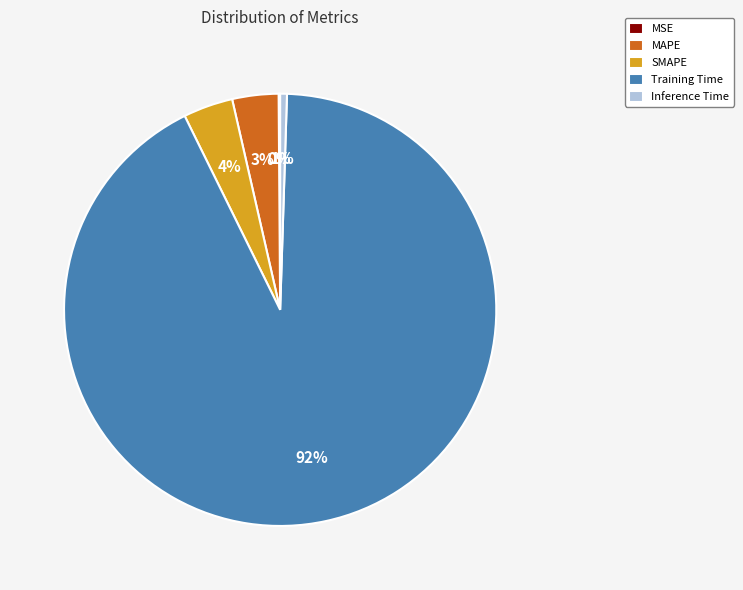

True or false: Inference Time accounts for 12% of the total.

False